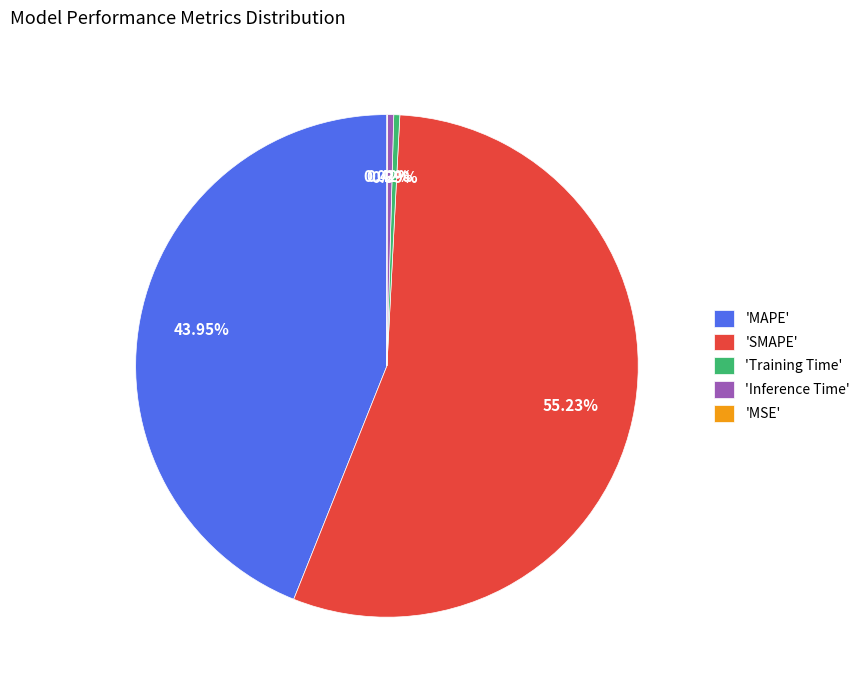

Between 'Training Time' and 'MAPE', which is larger?

'MAPE'